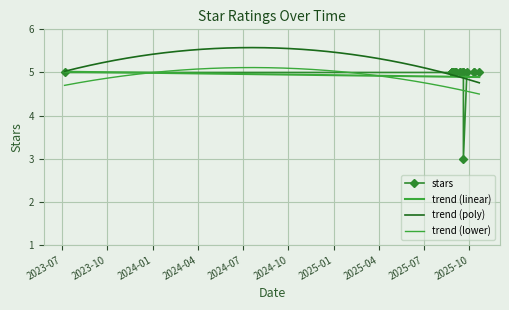

What is the label of the 17th point from the left?

2025-09-19